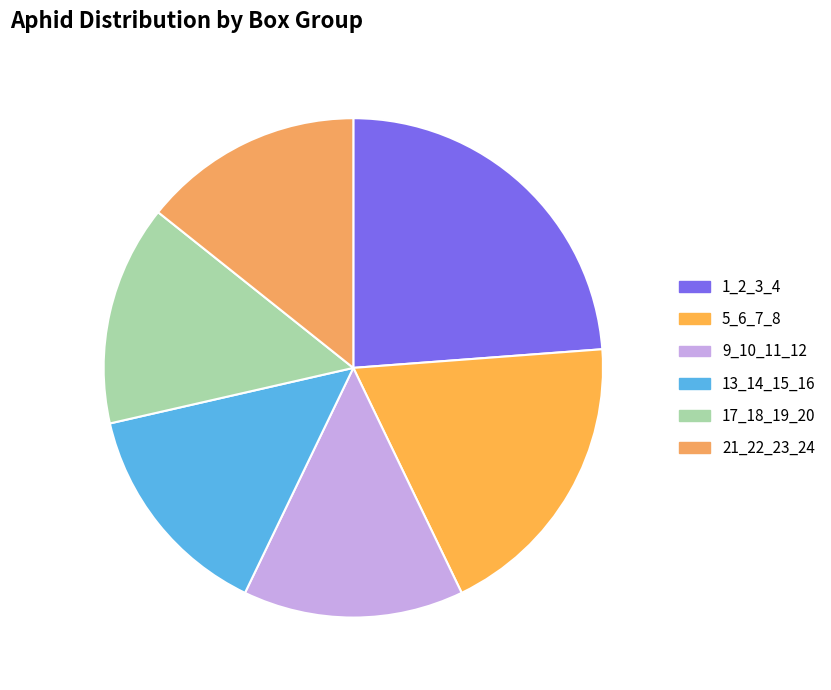

Does 1_2_3_4 represent more than half of the total?

No